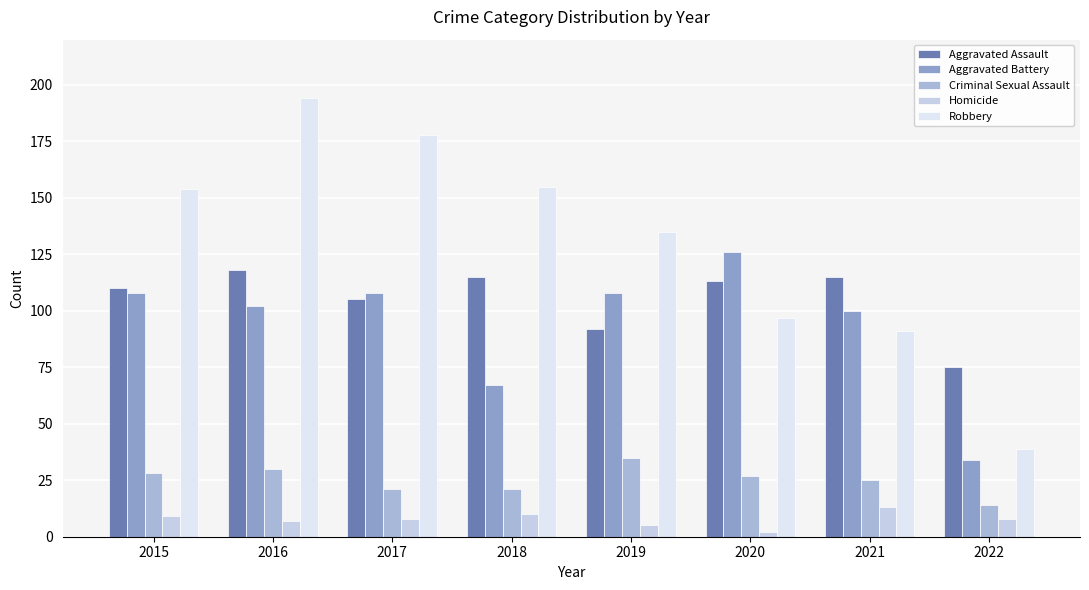

Which series has the largest total across all categories?

Robbery